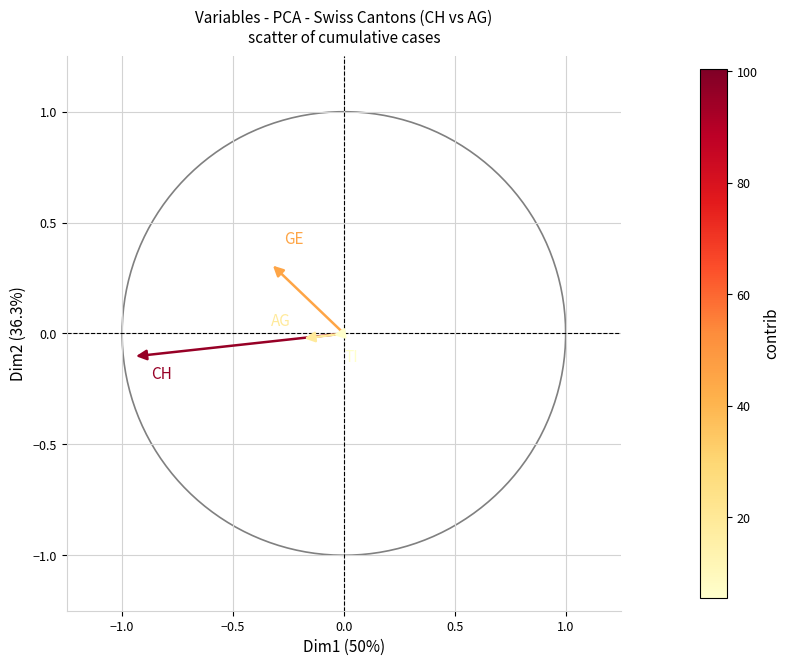

What is the range of Y values (max minus min)?

0.4